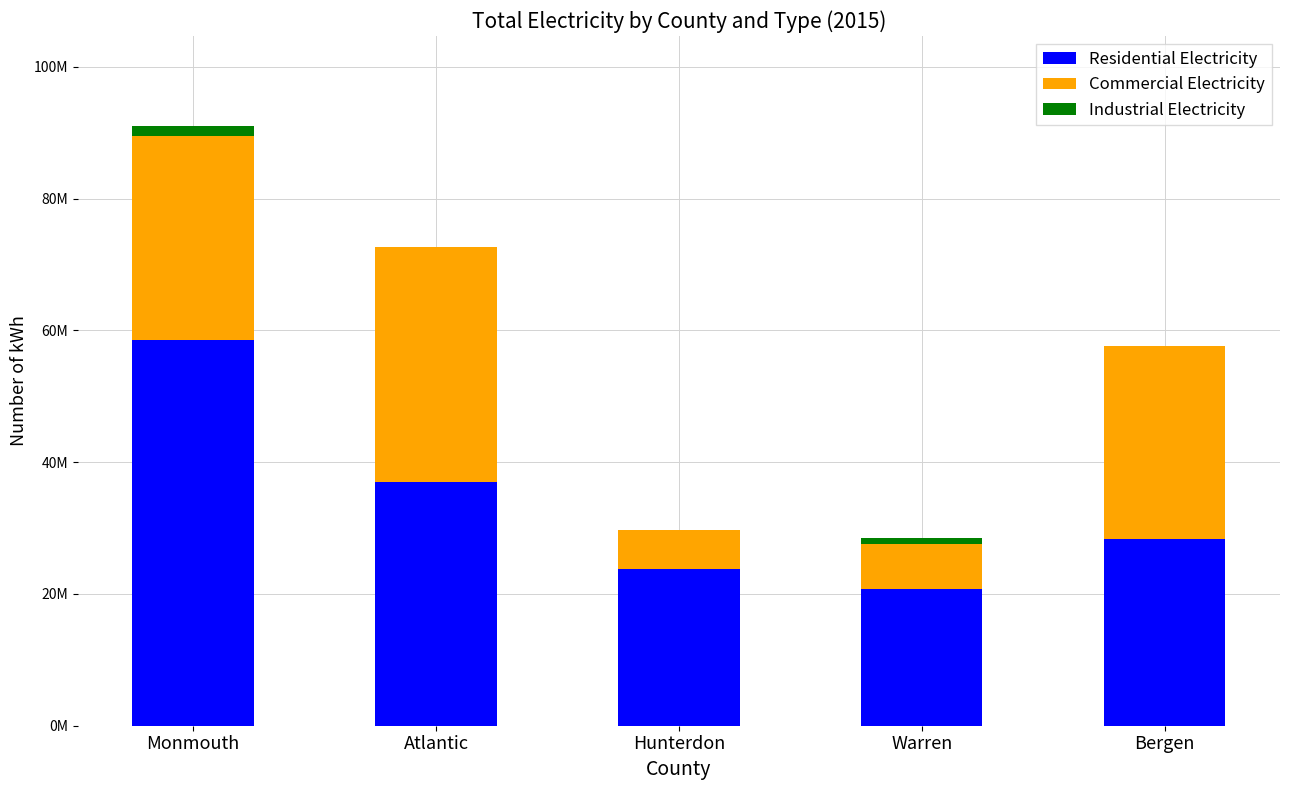

Does the chart contain stacked bars?

Yes